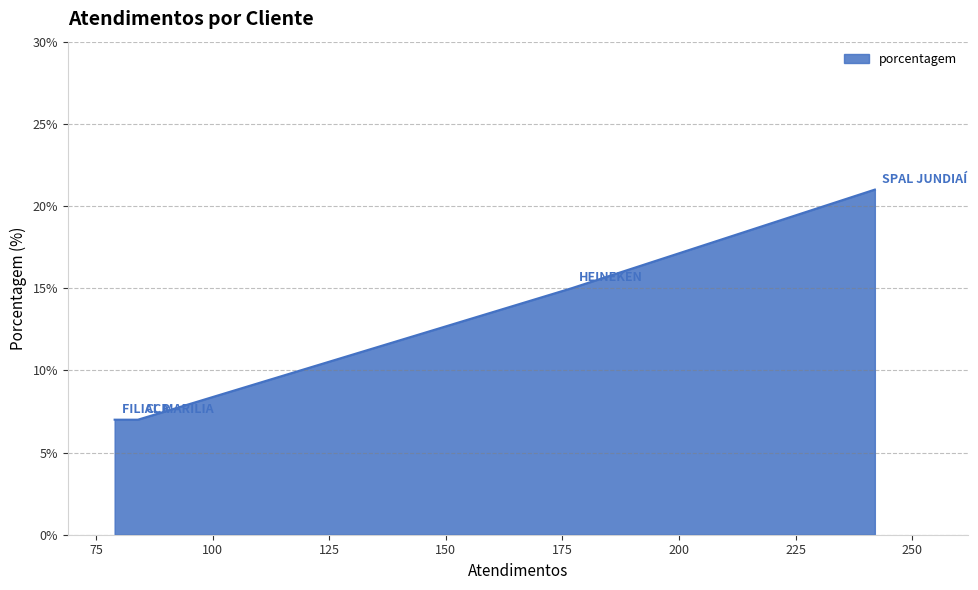

What is the sum of all values?

50